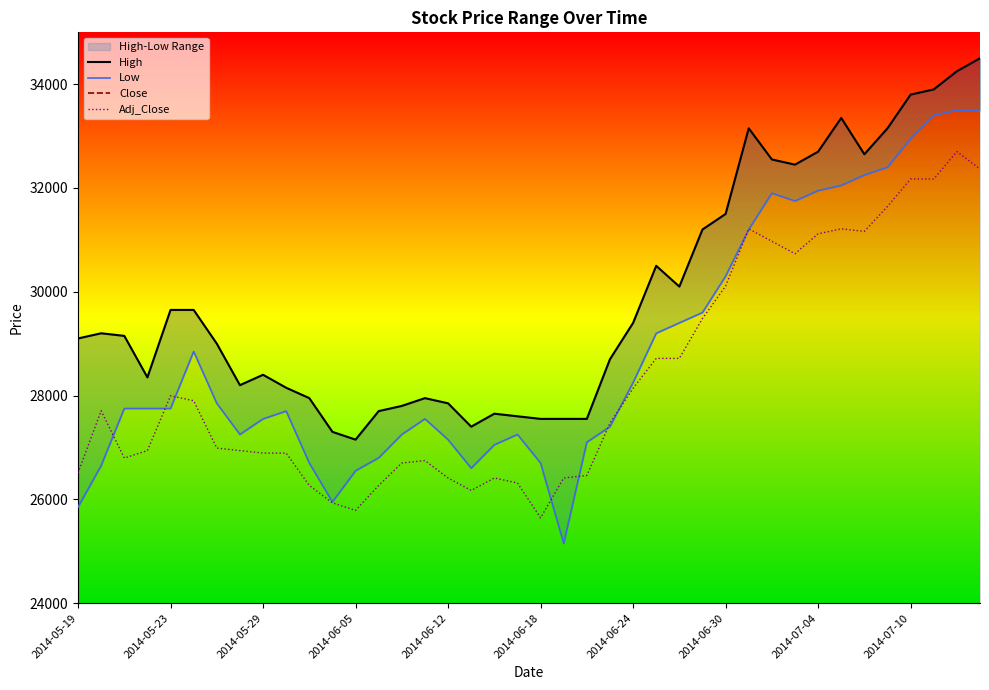

Reading left to right, extract all data points from this chart.

High: 29100	29200	29150	28350	29650	29650	29000	28200	28400	28150	27950	27300	27150	27700	27800	27950	27850	27400	27650	27600	27550	27550	27550	28700	29400	30500	30100	31200	31500	33150	32550	32450	32700	33350	32650	33150	33800	33900	34250	34500
Low: 25850	26650	27750	27750	27750	28850	27850	27250	27550	27700	26700	25950	26550	26800	27250	27550	27150	26600	27050	27250	26700	25150	27100	27400	28250	29200	29400	29600	30300	31200	31900	31750	31950	32050	32250	32400	32950	33400	33500	33500
Close: 55200	57700	55800	56100	58300	58100	56200	56100	56000	56000	54700	54000	53700	54700	55600	55700	55000	54500	55000	54800	53400	55000	55100	57200	58600	59800	59800	61400	62700	65000	64500	64000	64800	65000	64900	65900	67000	67000	68100	67400
Adj_Close: 26507	27708	26795	26939	27996	27900	26987	26939	26891	26891	26267	25931	25787	26267	26699	26747	26411	26171	26411	26315	25643	26411	26459	27467	28140	28716	28716	29484	30109	31213	30973	30733	31117	31213	31165	31645	32174	32174	32702	32366